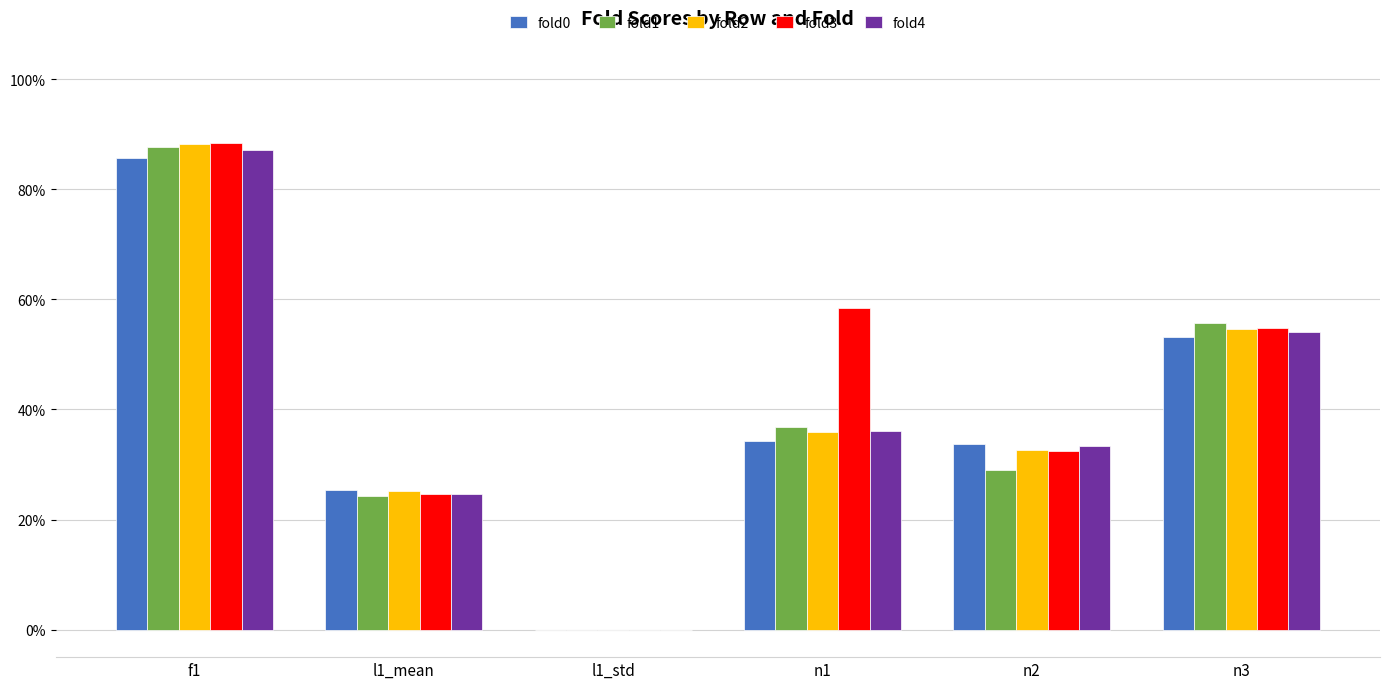

What are all the series names shown in the legend?

fold0, fold1, fold2, fold3, fold4